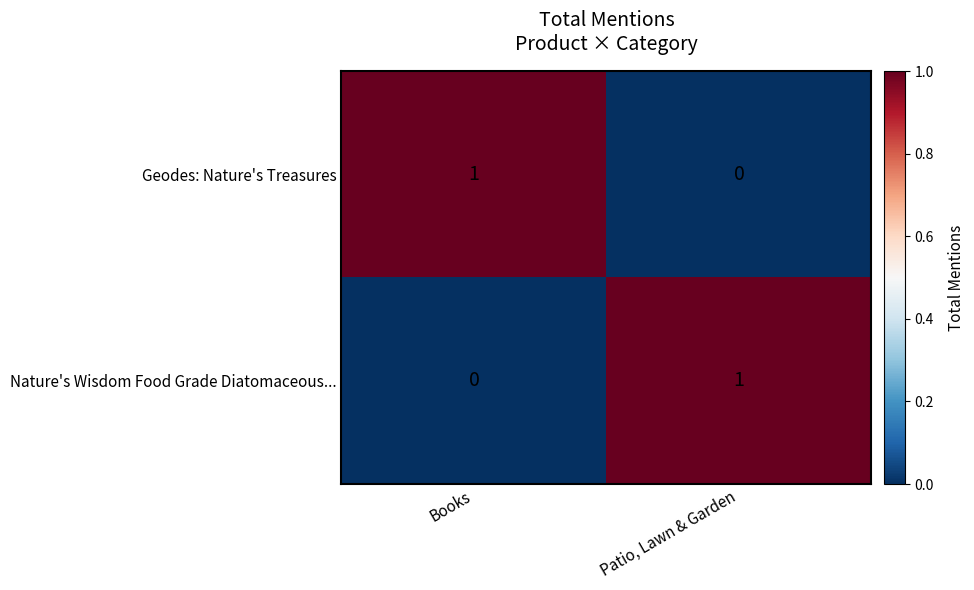

Where is Nature's Wisdom Food Grade Diatomaceous... nearest to the value 0?

Books